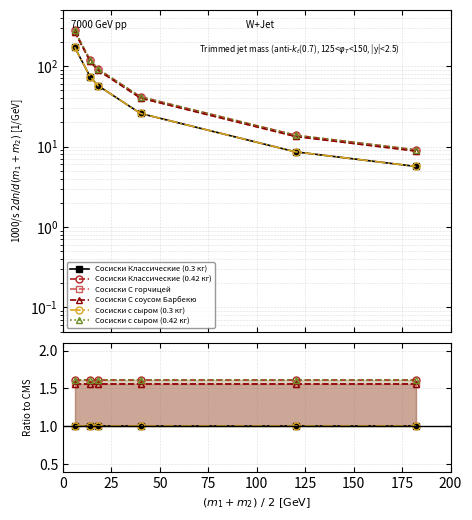

Reading left to right, extract all data points from this chart.

Сосиски Классические (0.3 кг): 1.0	1.0	1.0	1.0	1.0	1.0
Сосиски Классические (0.42 кг): 1.6	1.6	1.6	1.6	1.6	1.6
Сосиски С горчицей: 1.6	1.6	1.6	1.6	1.6	1.6
Сосиски С соусом Барбекю: 1.6	1.6	1.6	1.6	1.6	1.6
Сосиски с сыром (0.3 кг): 1.0	1.0	1.0	1.0	1.0	1.0
Сосиски с сыром (0.42 кг): 1.6	1.6	1.6	1.6	1.6	1.6